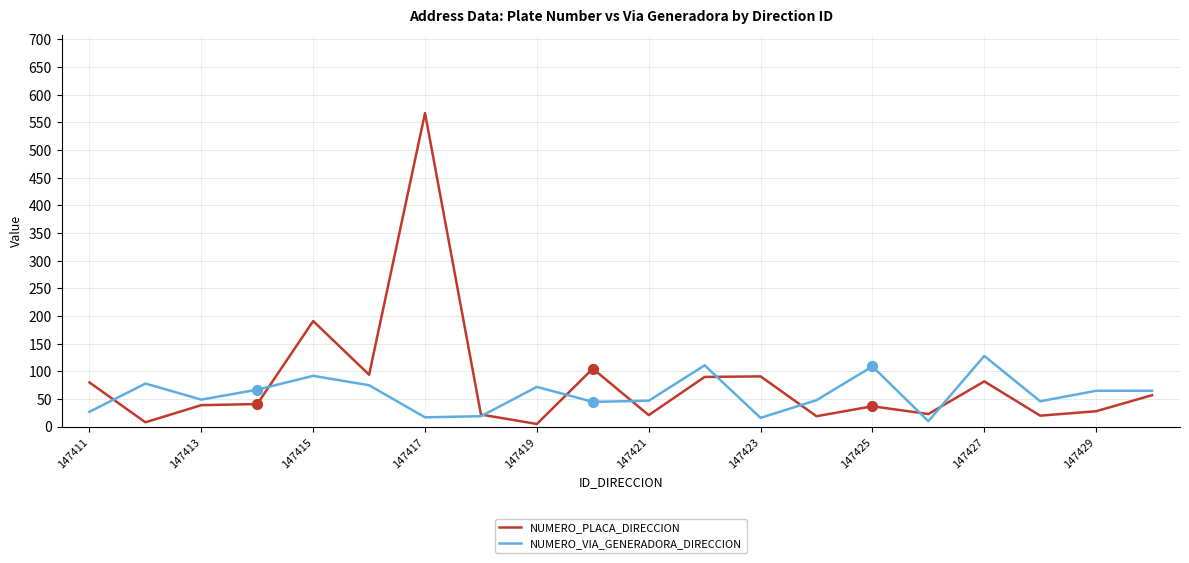

What is the maximum value shown in the chart?

567